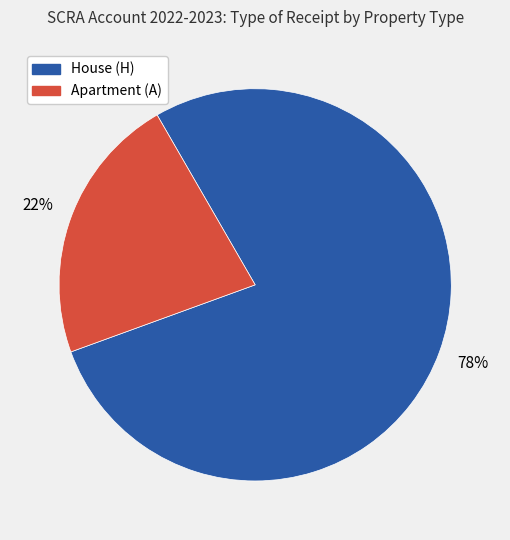

Rank the categories by value from lowest to highest.

Apartment (A), House (H)